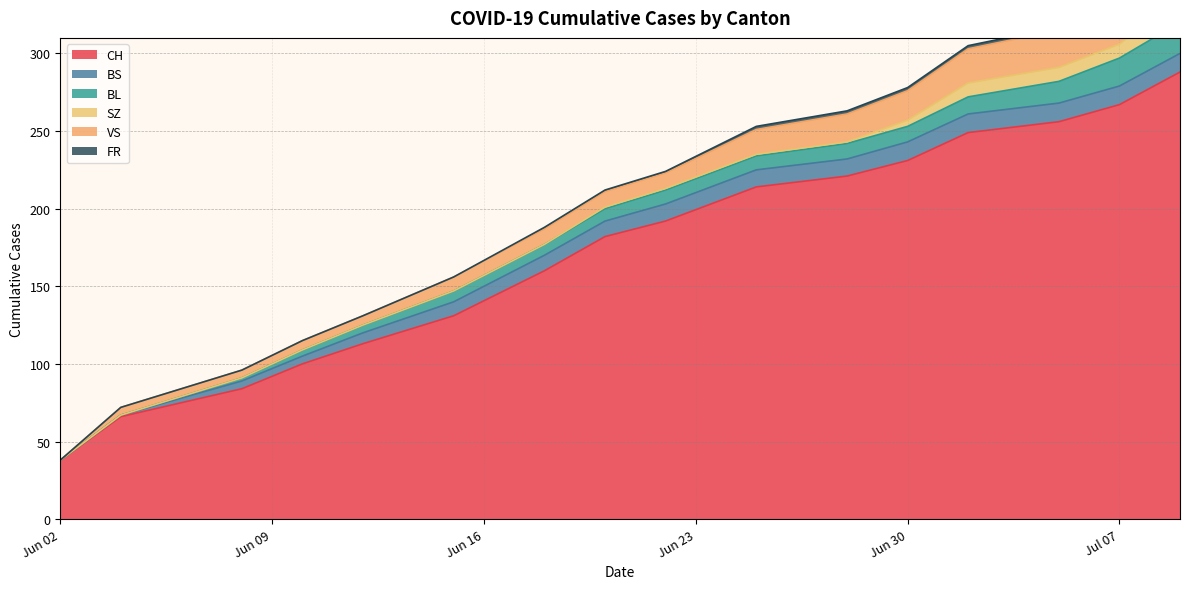

What is the difference between the BS values at 2020-06-02 and 2020-06-20?

10